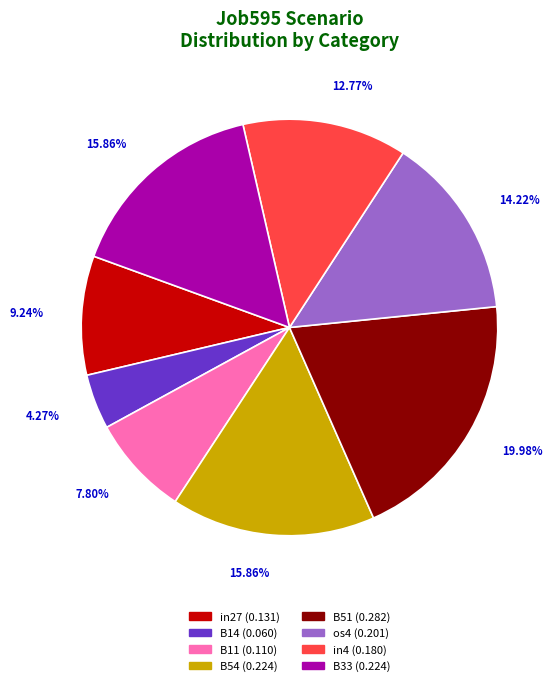

How many segments does this pie chart have?

8